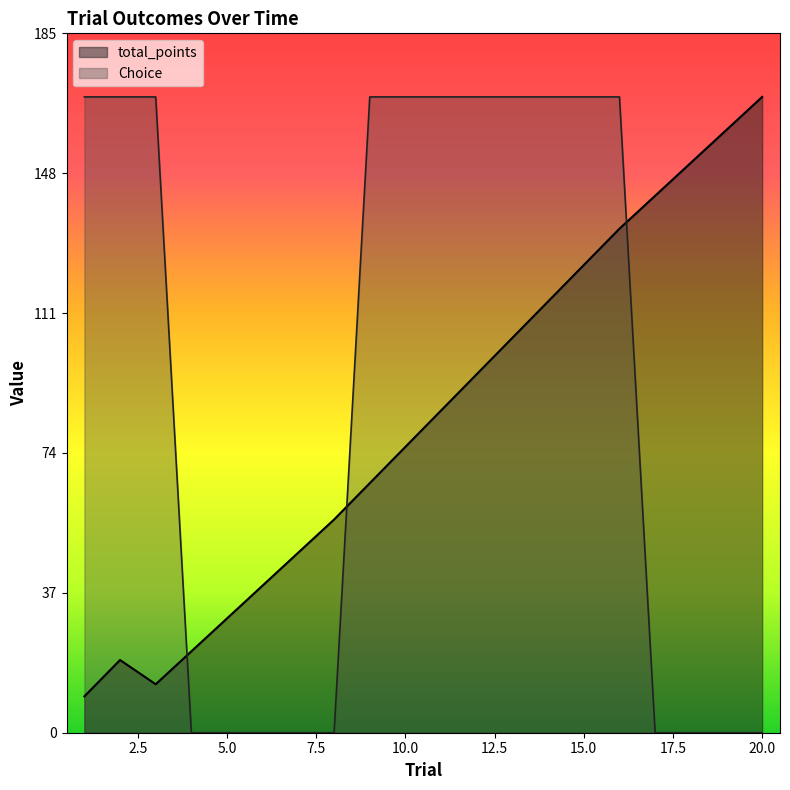

Which series has the largest total across all categories?

Choice